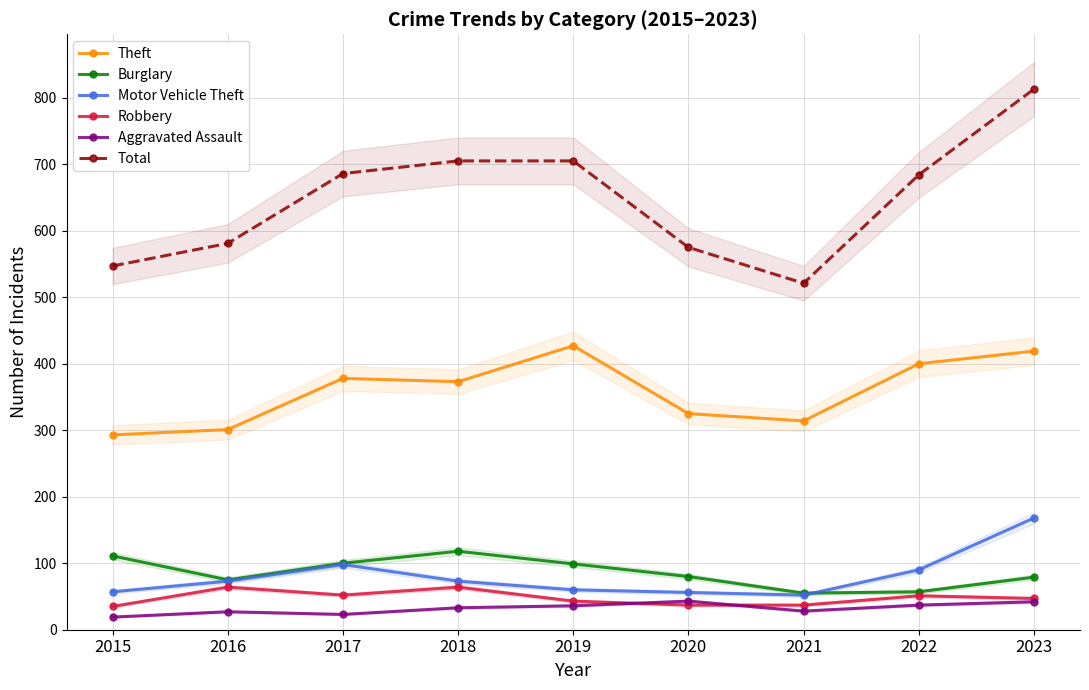

How many data points does each series have?

9